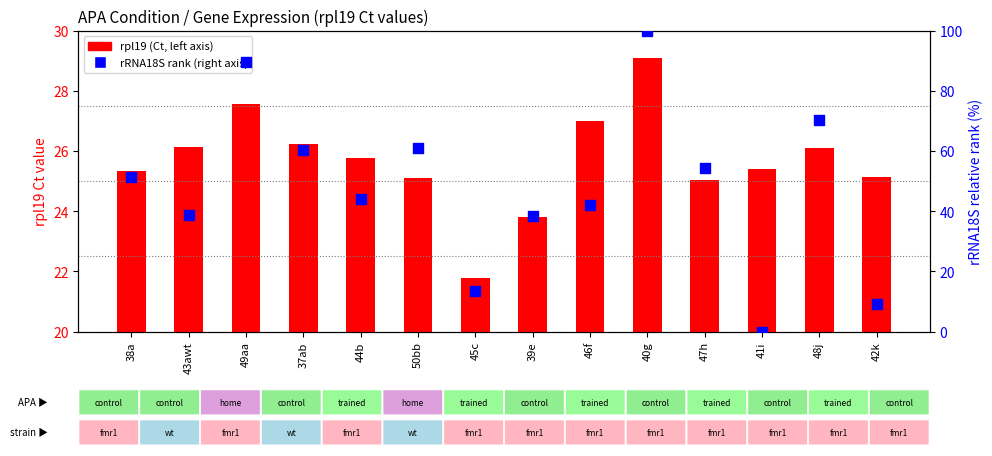

What are all the series names shown in the legend?

rpl19 (Ct), rRNA18S rank